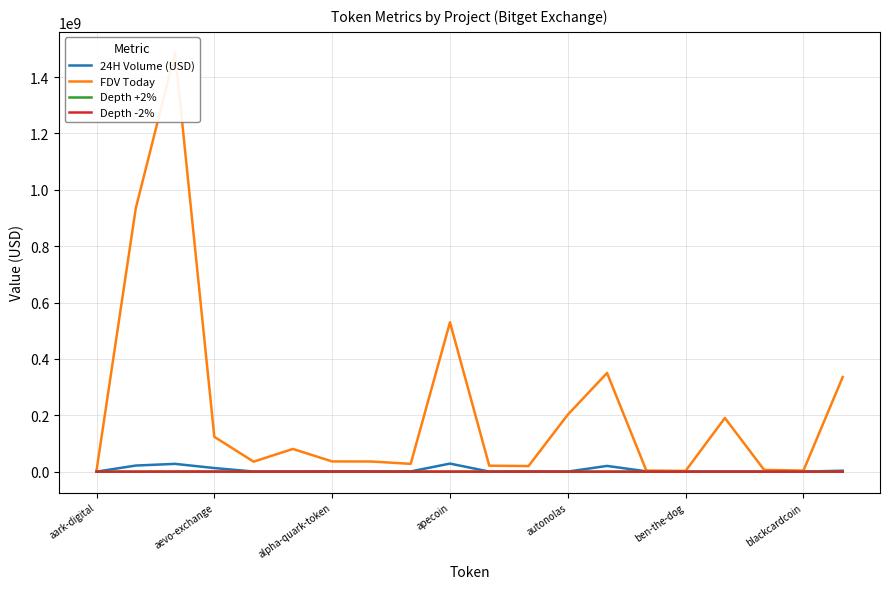

Where does the FDV Today series first go above 36391452?

aevo-exchange